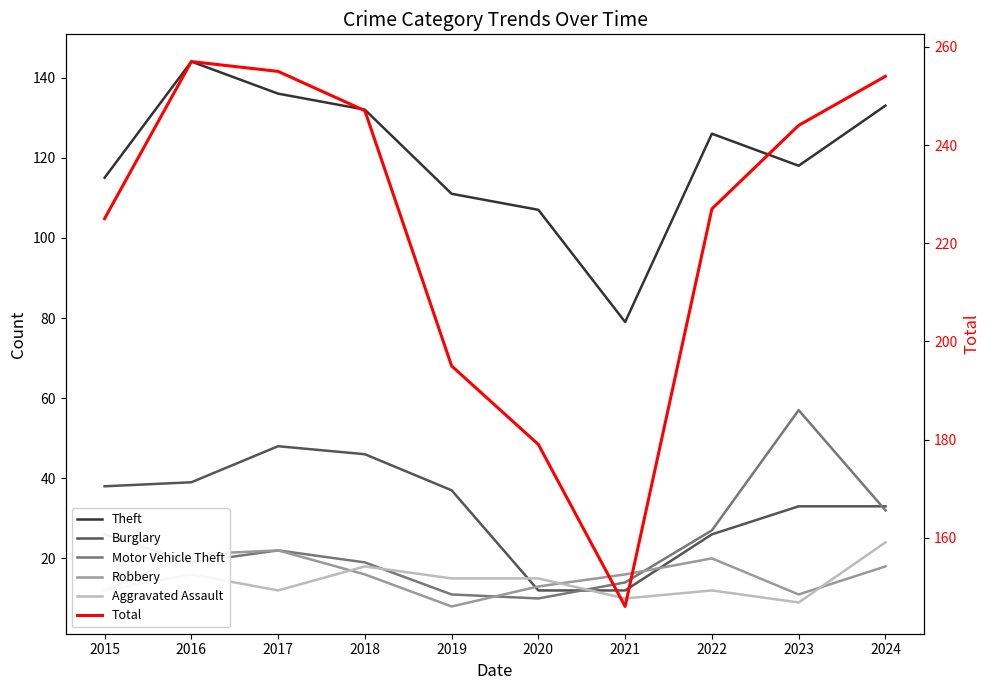

What is the lowest value of the Aggravated Assault series?

9